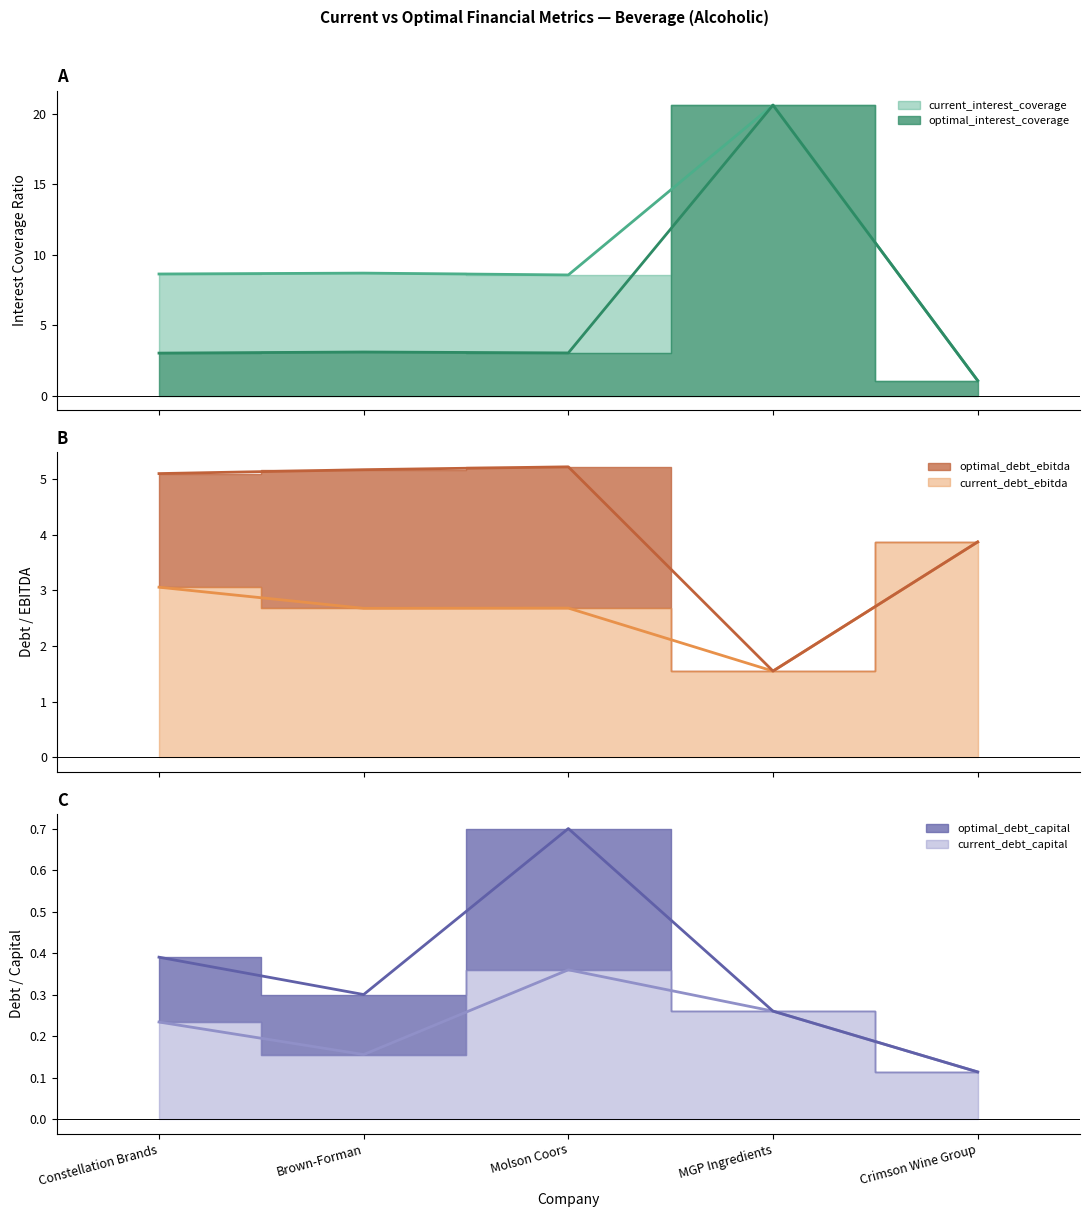

Where is the first local minimum for current_interest_coverage?

Molson Coors